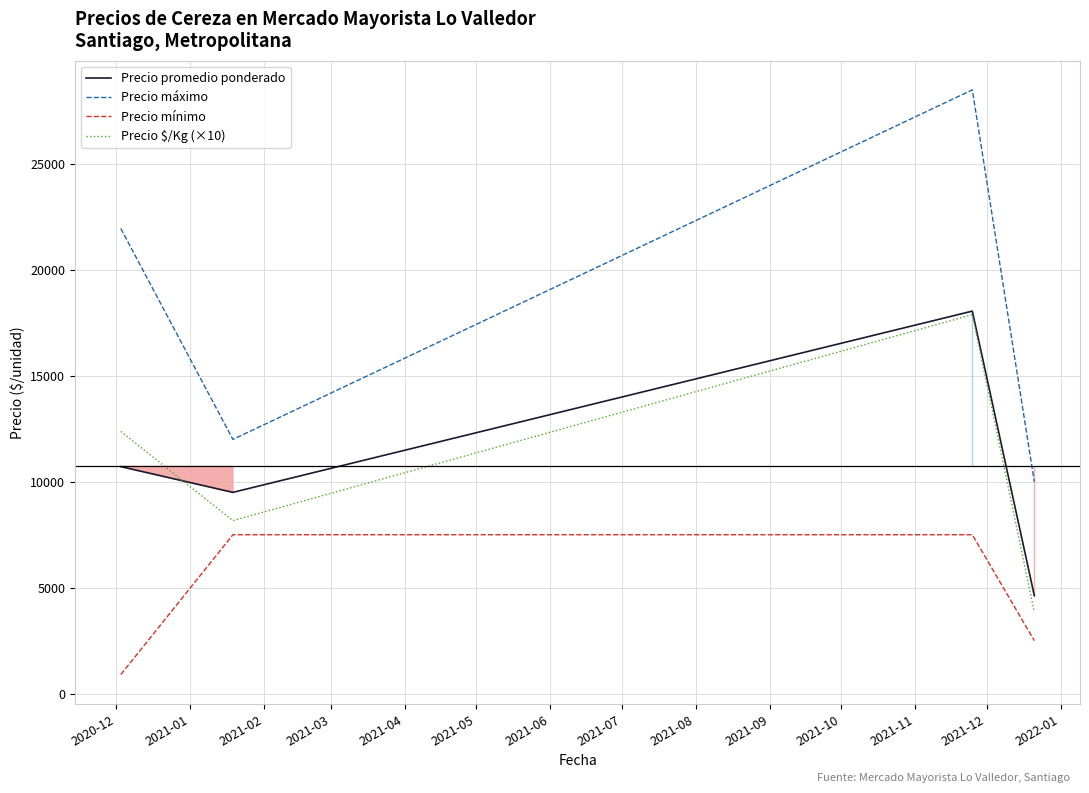

What is the minimum value for Precio mínimo?

900.0